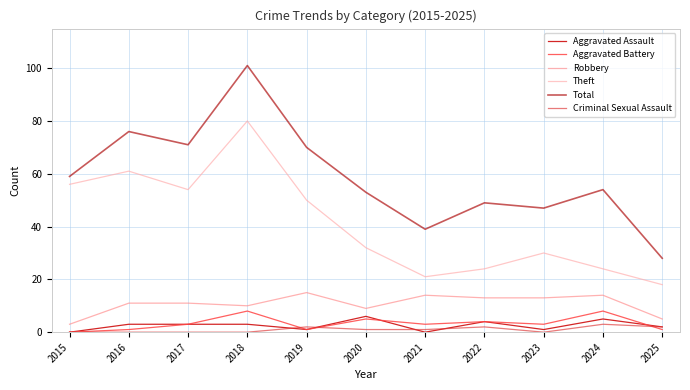

At 2020, list the series in order from smallest to largest.

Criminal Sexual Assault, Aggravated Battery, Aggravated Assault, Robbery, Theft, Total